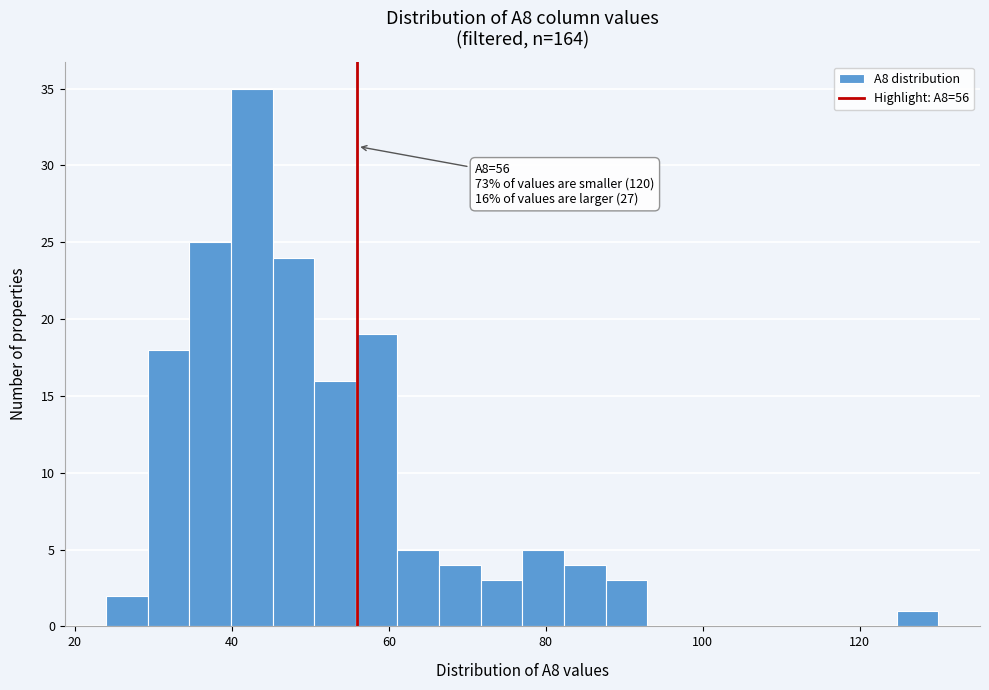

Around what value on the x-axis is the tallest bar? Give the approximate position of its centre, as read against the axis.

42